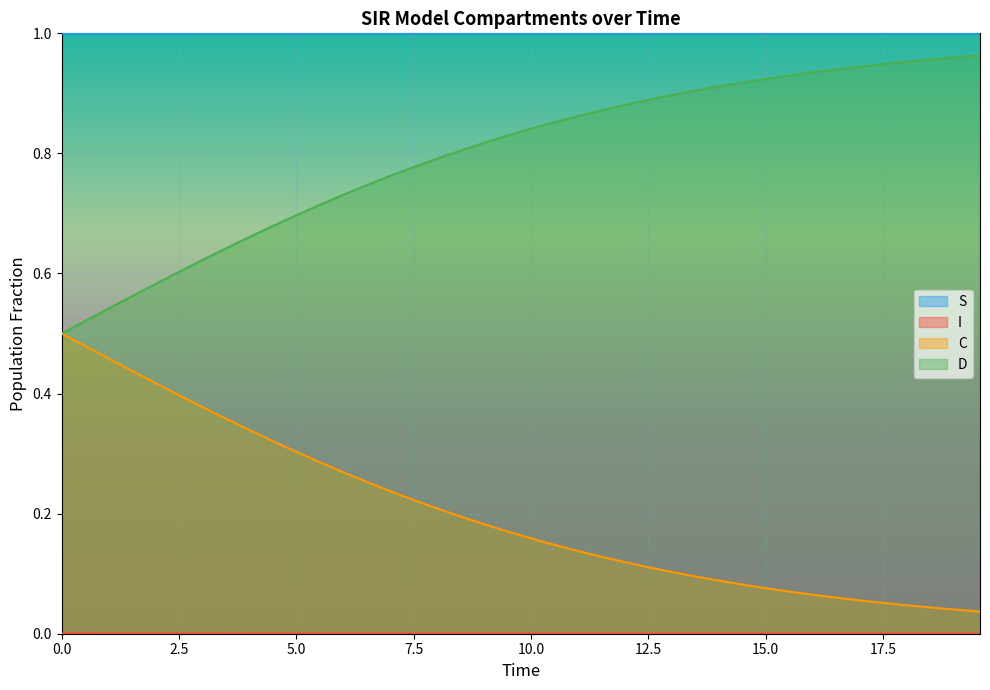

Count the number of data series in this chart.

4